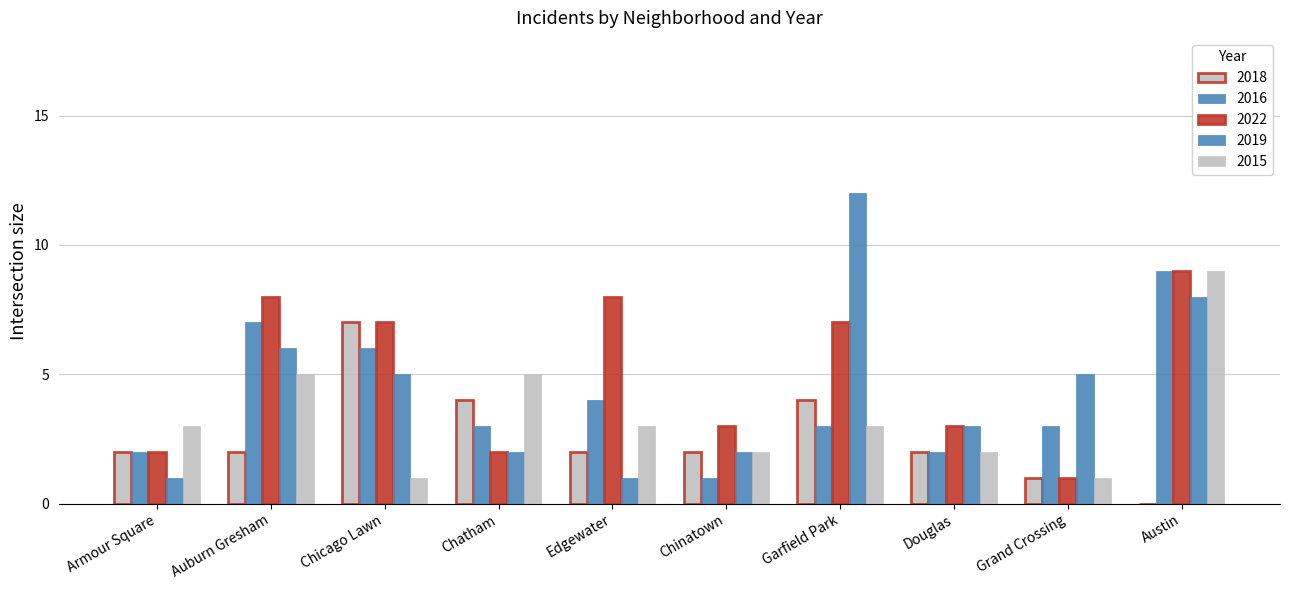

How many distinct data groups are displayed?

5